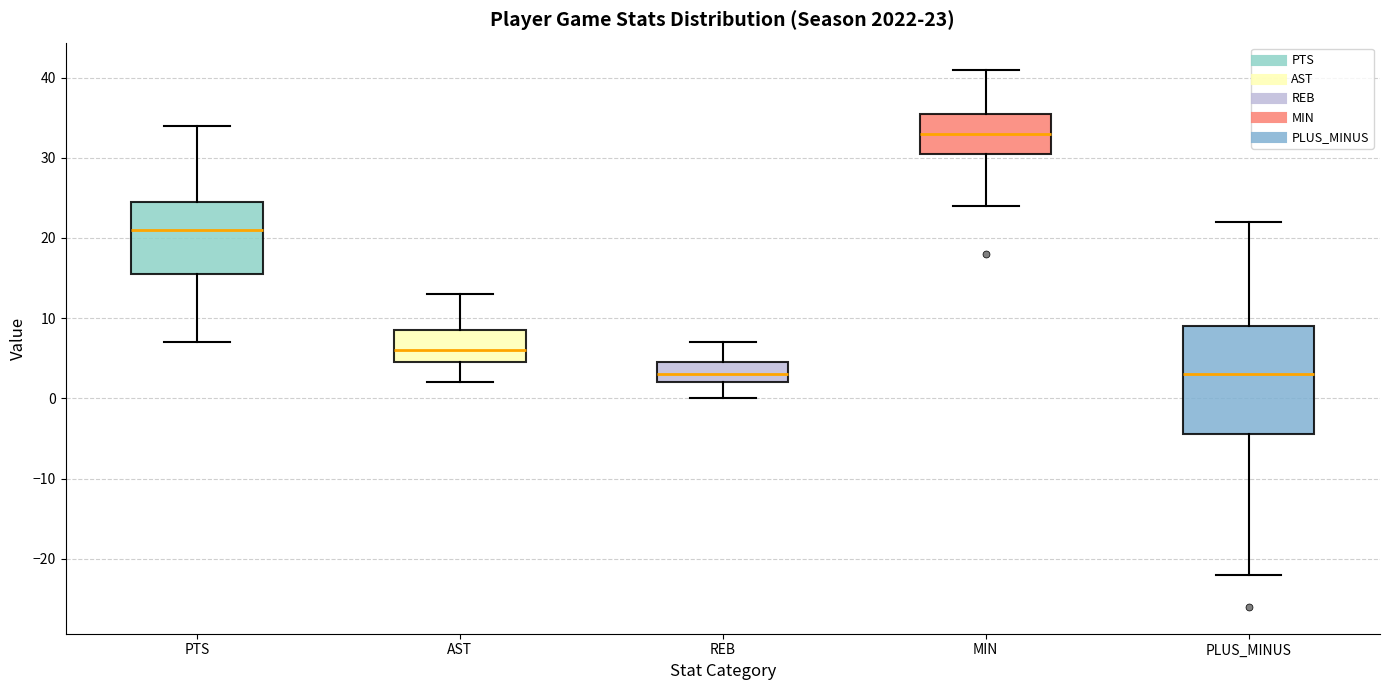

Which box has the highest median line?

MIN